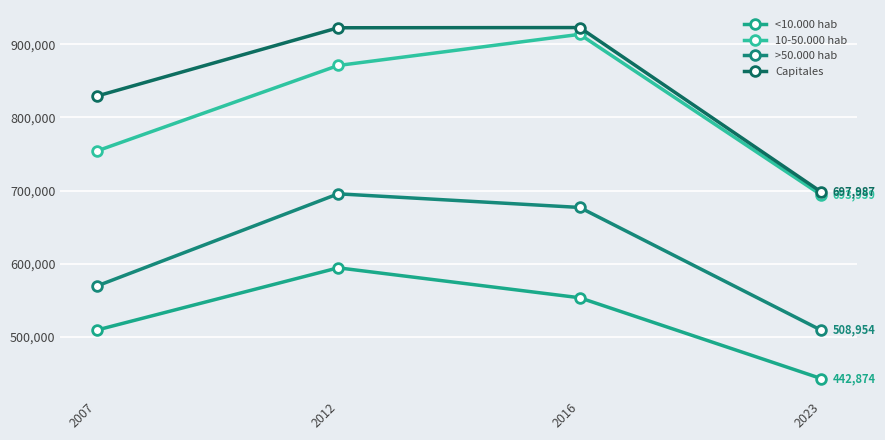

What is the maximum value for Capitales?

922787